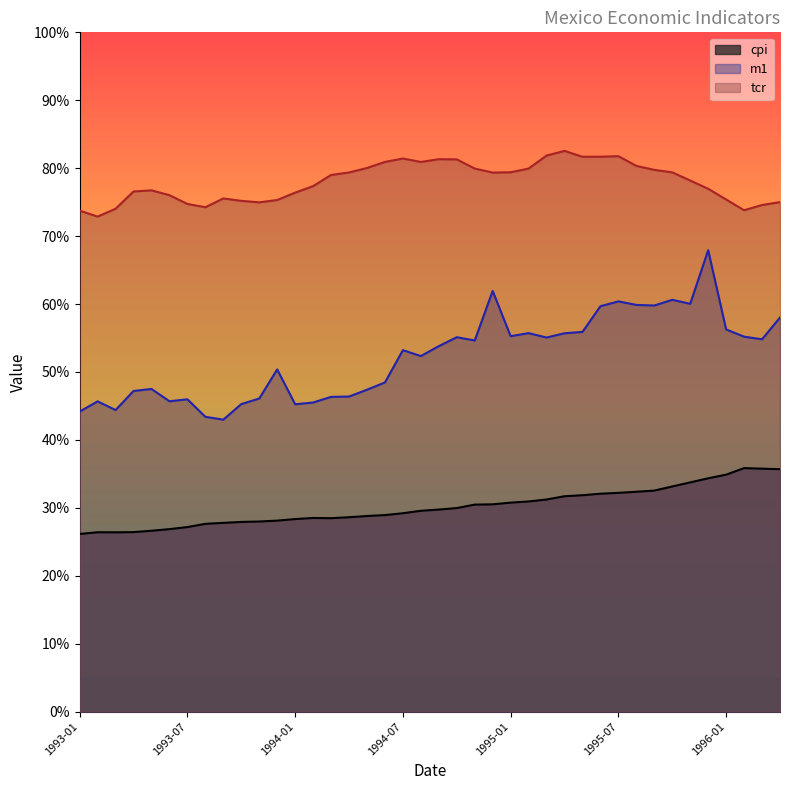

How many interior local peaks does the tcr series have?

6